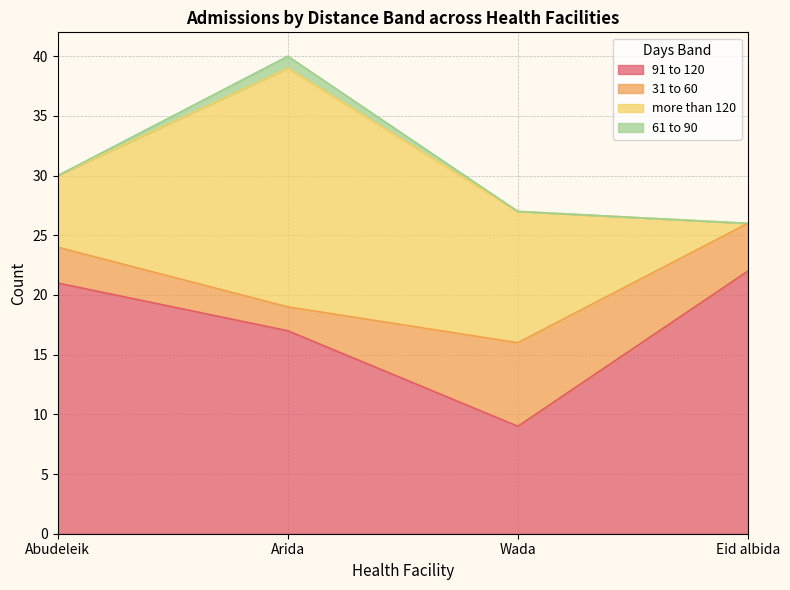

Which series has the largest total across all categories?

91 to 120